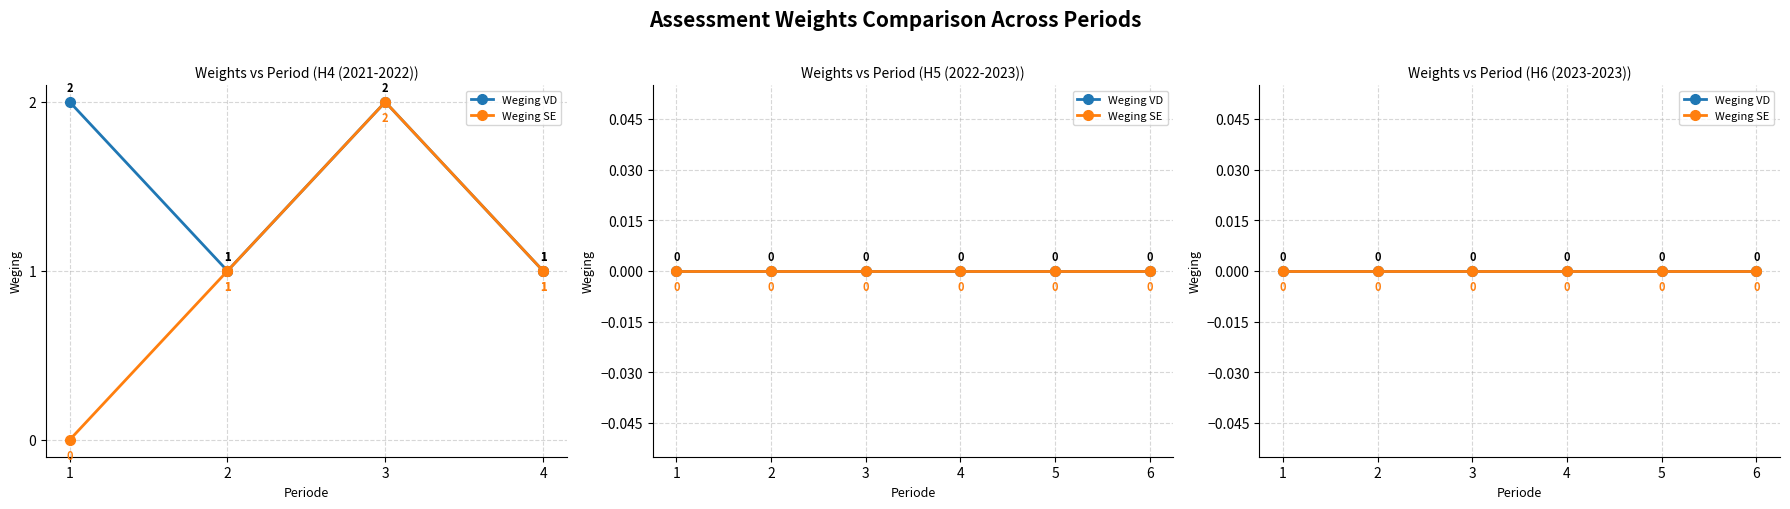

Which has a higher value, 2 or 4?

2